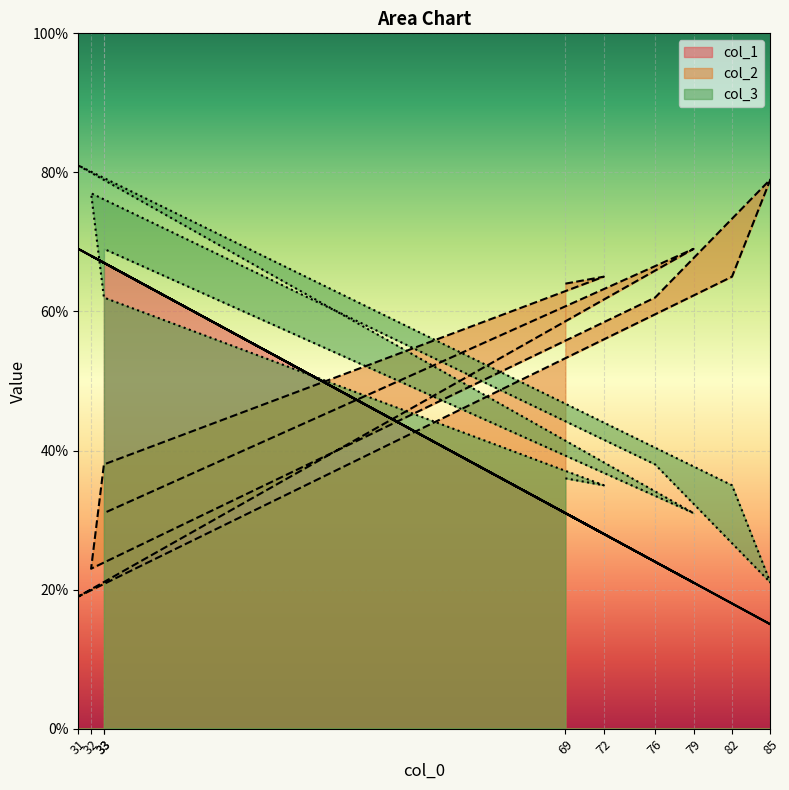

What is the difference between the maximum and minimum values in the col_3 series?

60